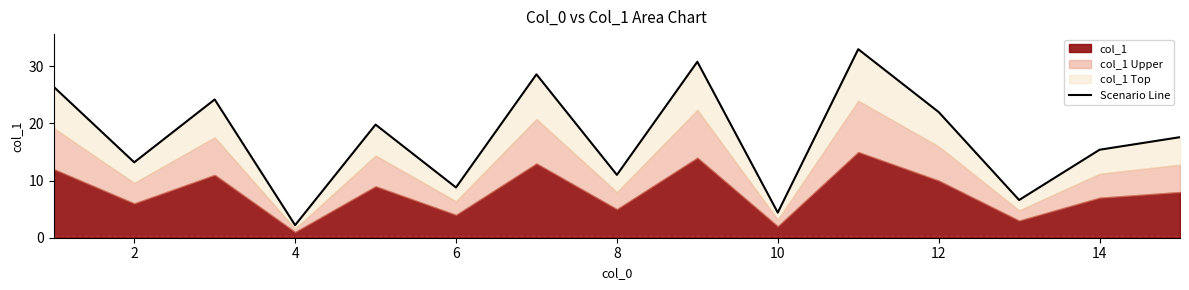

Is it true that the value at 2 is 22.7?

False